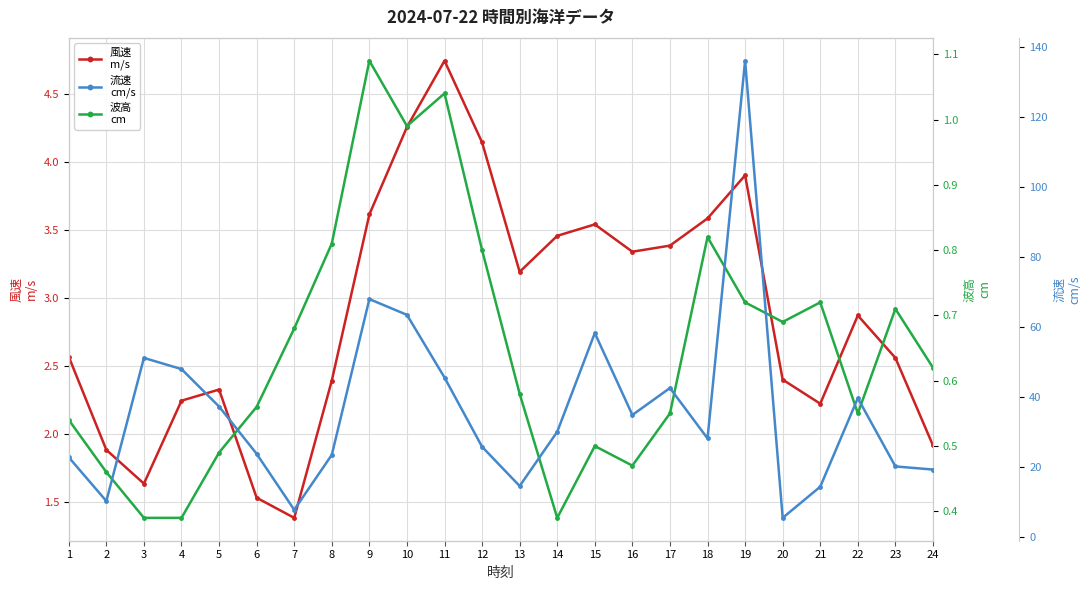

Reading right to left, list all the values displayed in this chart.

風速
m/s: 24=1.9	23=2.6	22=2.9	21=2.2	20=2.4	19=3.9	18=3.6	17=3.4	16=3.3	15=3.5	14=3.5	13=3.2	12=4.1	11=4.7	10=4.3	9=3.6	8=2.4	7=1.4	6=1.5	5=2.3	4=2.2	3=1.6	2=1.9	1=2.6
波高
cm: 24=0.6	23=0.7	22=0.6	21=0.7	20=0.7	19=0.7	18=0.8	17=0.6	16=0.5	15=0.5	14=0.4	13=0.6	12=0.8	11=1.0	10=1.0	9=1.1	8=0.8	7=0.7	6=0.6	5=0.5	4=0.4	3=0.4	2=0.5	1=0.5
流速
cm/s: 24=19.2	23=20.1	22=39.6	21=14.3	20=5.4	19=136.0	18=28.1	17=42.5	16=34.8	15=58.2	14=30.0	13=14.5	12=25.7	11=45.5	10=63.4	9=67.9	8=23.4	7=7.7	6=23.7	5=37.2	4=47.9	3=51.1	2=10.2	1=22.7